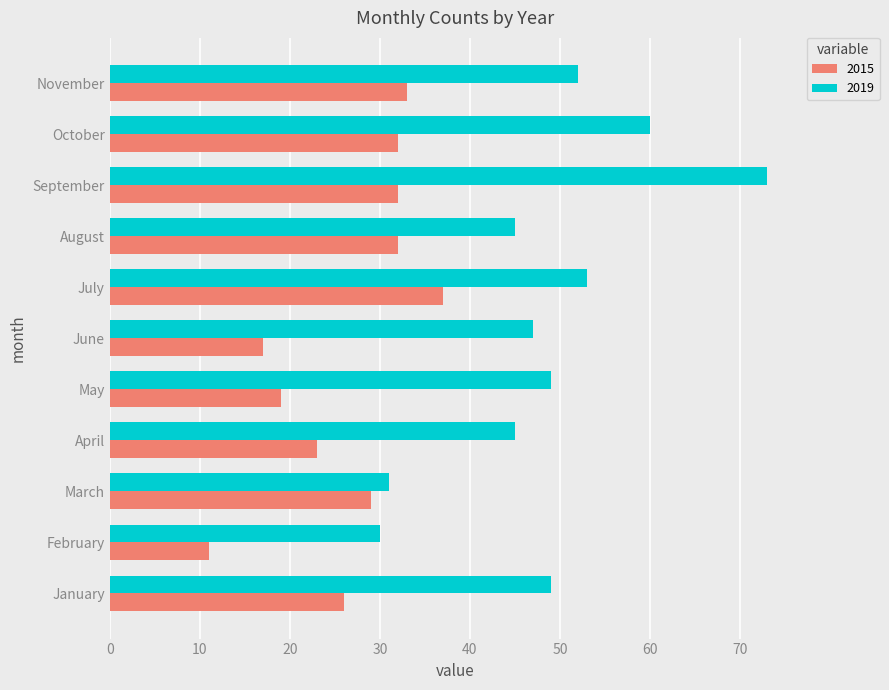

Which series has the largest range (max minus min)?

2019